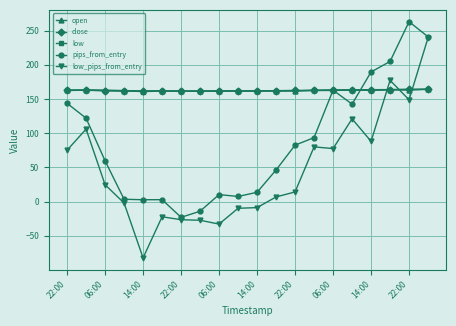

Is this an area chart (filled region under the line)?

No